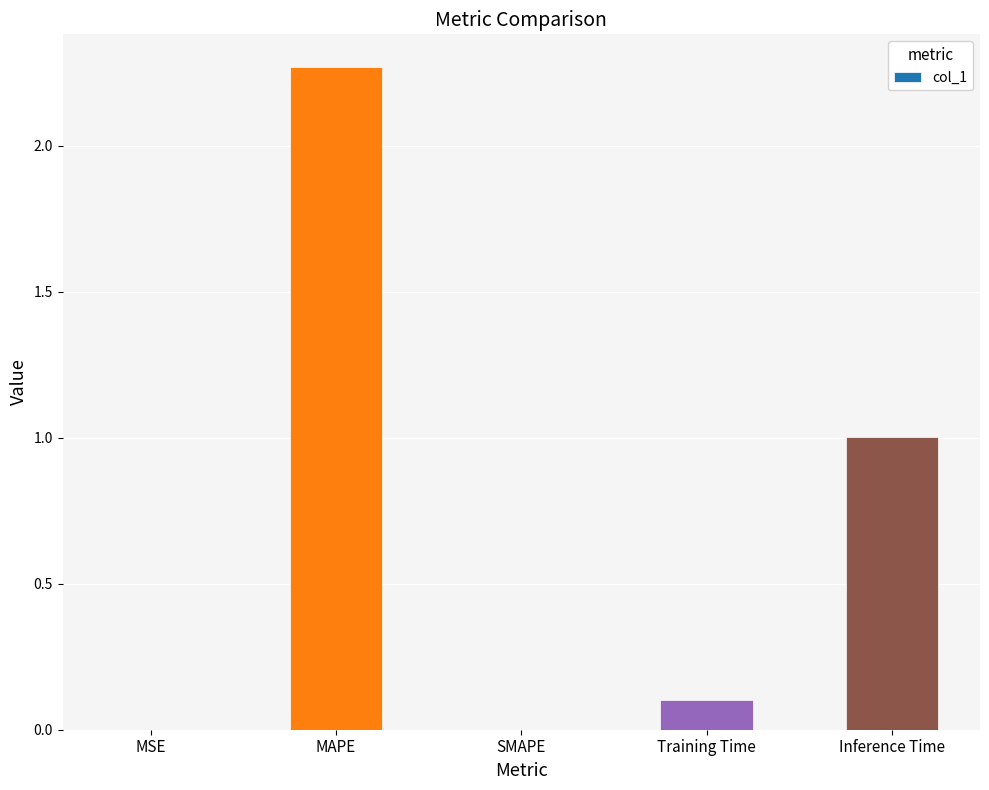

Which category has the highest value across all series?

MAPE